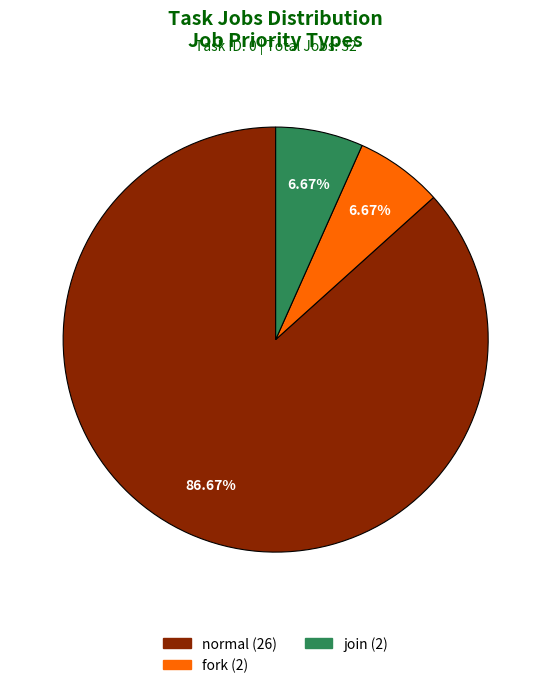

Does any single category account for the majority?

Yes